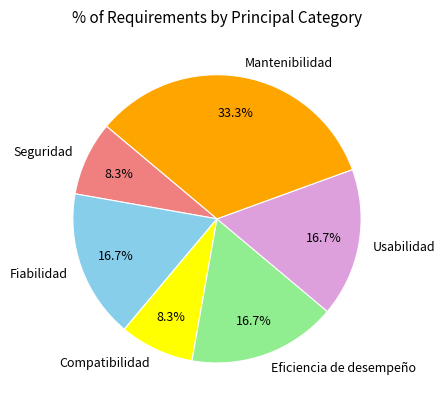

To the nearest percent, what is the difference between the largest and smallest slice percentages?

25%